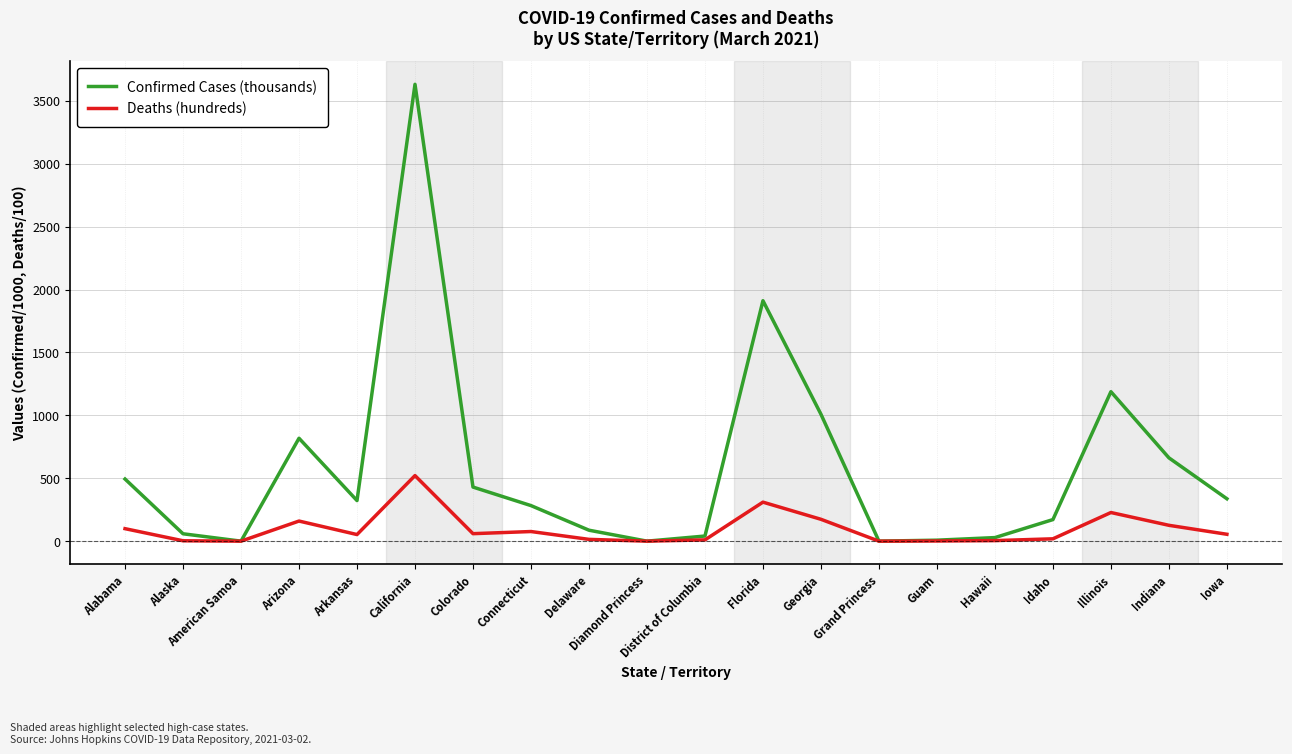

What position from the right is Grand Princess?

7